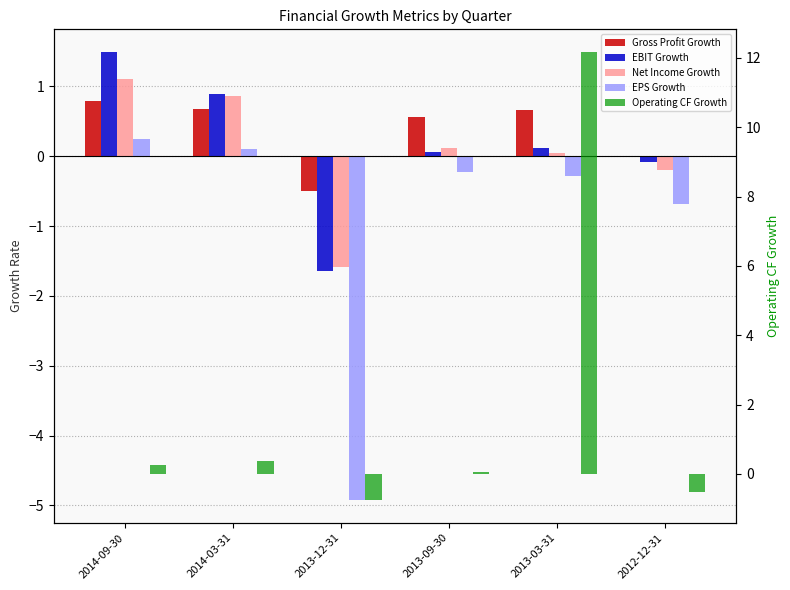

What is the difference between the EPS Growth values at 2014-09-30 and 2013-09-30?

0.5